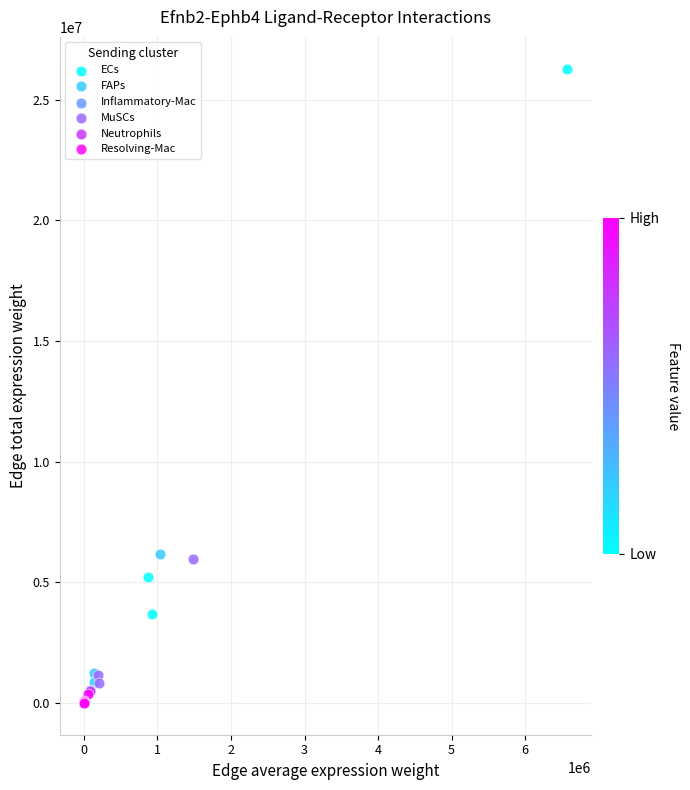

Which series reaches the maximum Y coordinate?

ECs